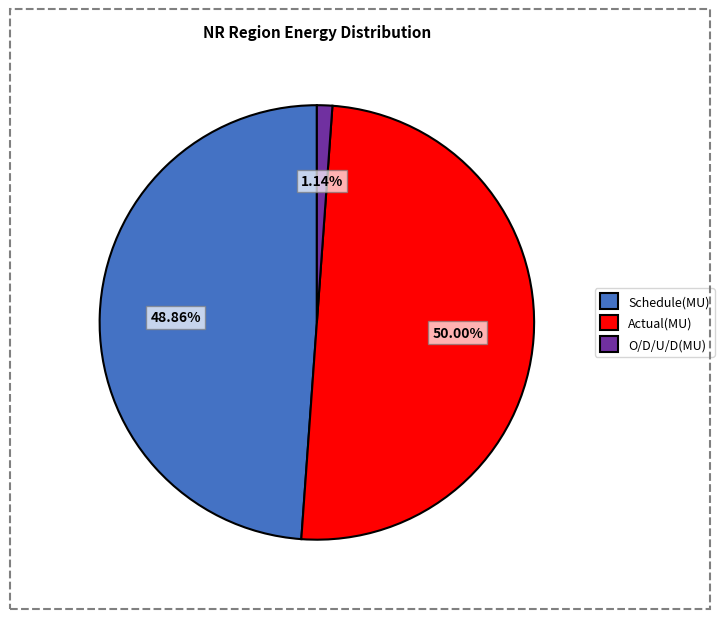

To the nearest percent, what is the combined percentage of Actual(MU) and O/D/U/D(MU)?

51%